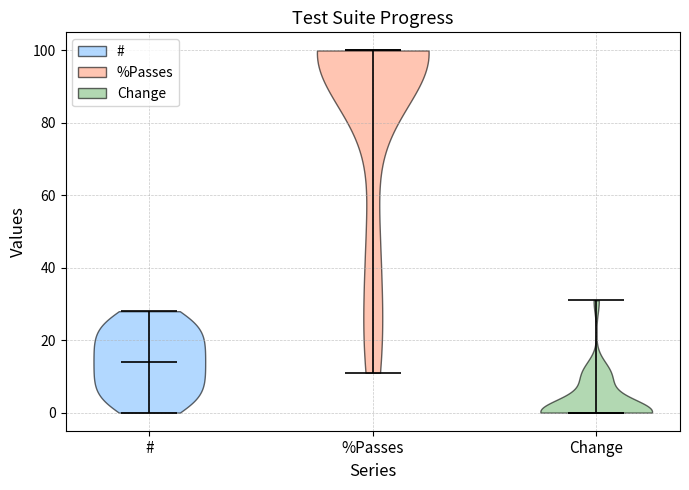

Reading left to right, read every violin against the y-axis: where its median line is, and the lowest and highest points it reaches. The values are not printed on the chart, so give them approximately, as read against the axis.

#: median line 14, lowest point 0, highest point 28
%Passes: median line 100, lowest point 12, highest point 100
Change: median line 0, lowest point 0, highest point 32